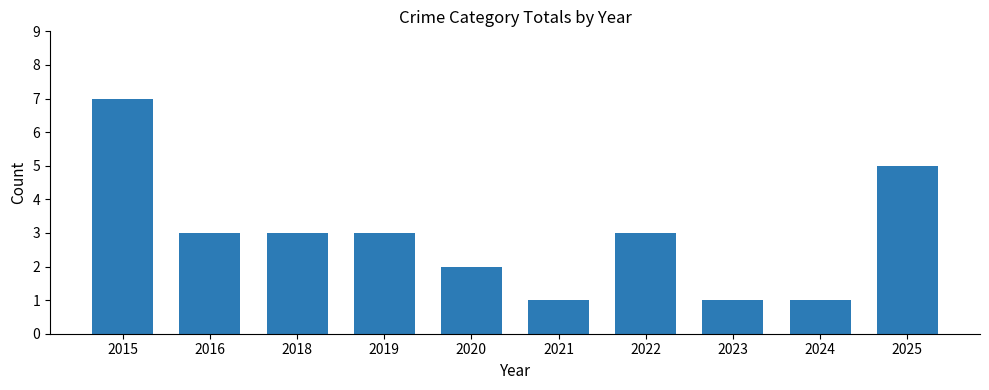

Is it true that the value at 2023 is 1?

True